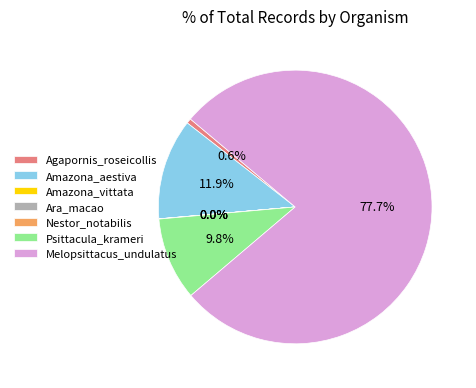

Does any single category account for the majority?

Yes